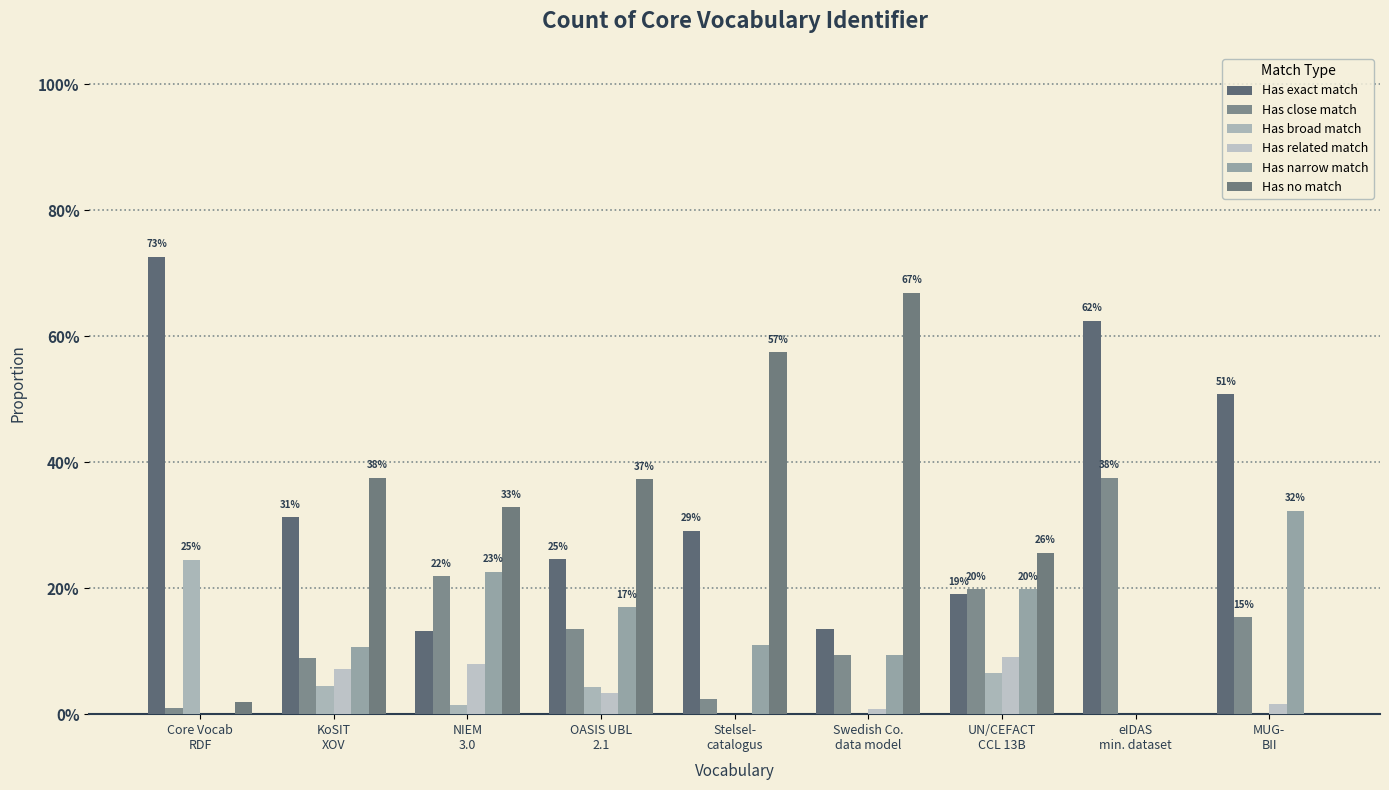

Which series changed the most between OASIS UBL
2.1 and Swedish Co.
data model?

Has no match